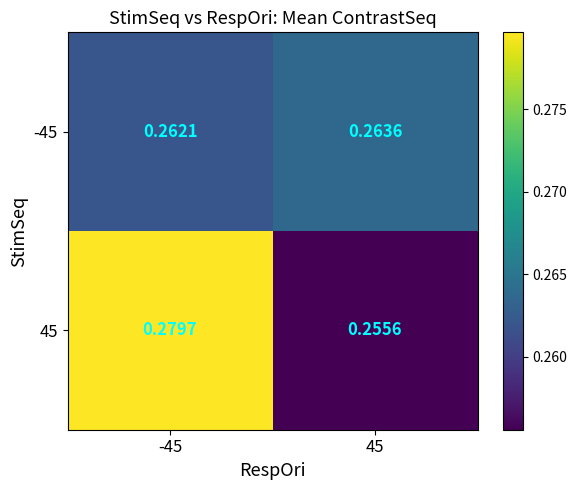

Is the value of 45 at -45 greater than the value of -45 at -45?

Yes